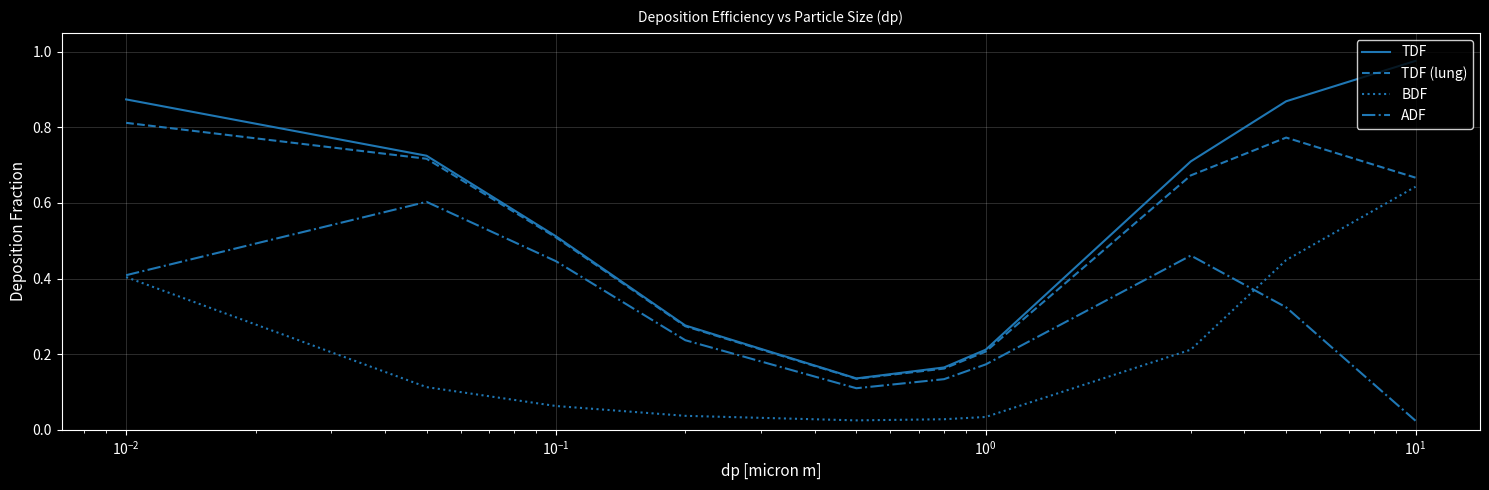

True or false: BDF and TDF intersect in this chart.

False